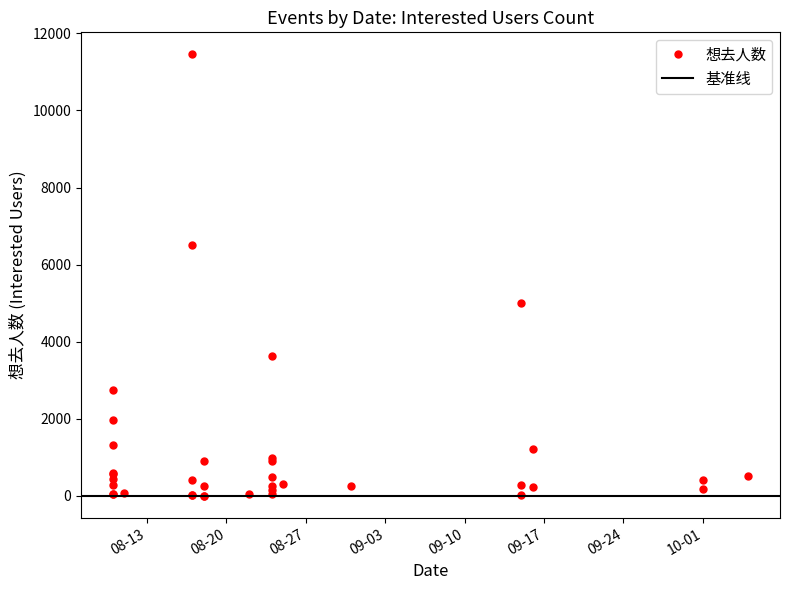

What is the value of the 17th point from the left?

251